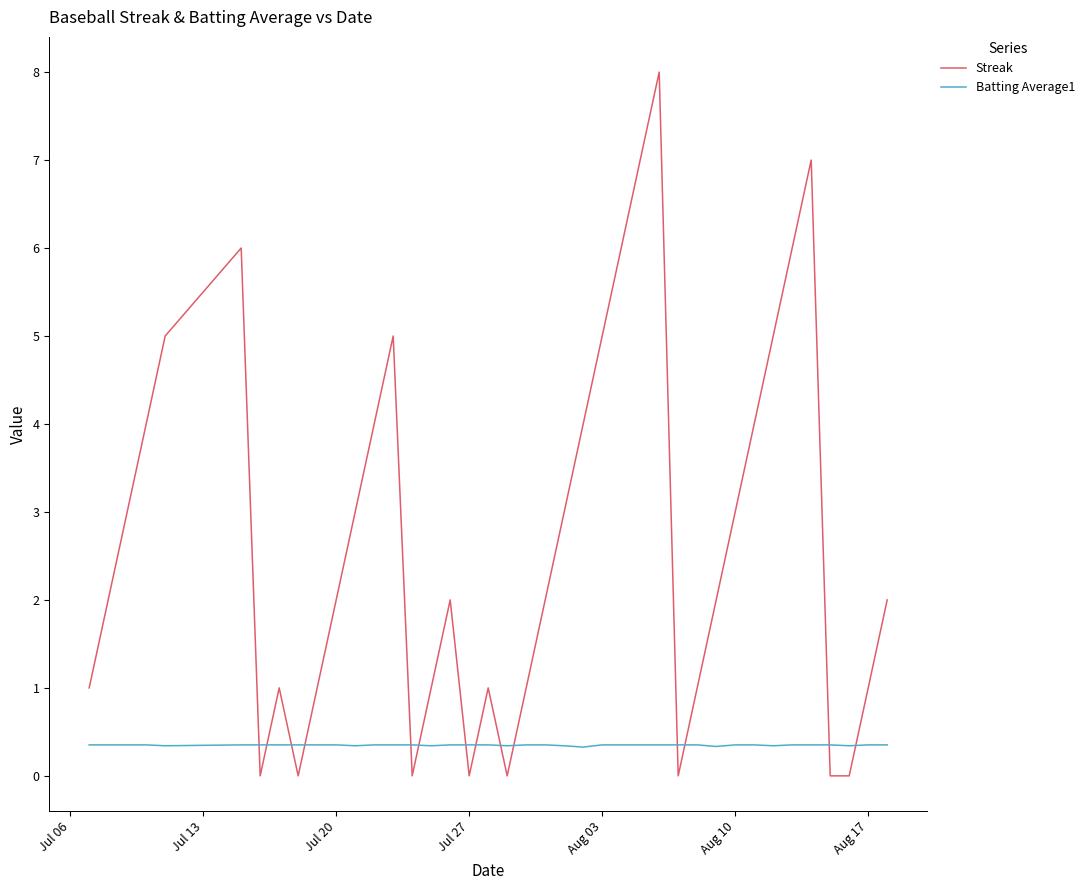

After their last crossing, which series has the higher values: Batting Average1 or Streak?

Streak